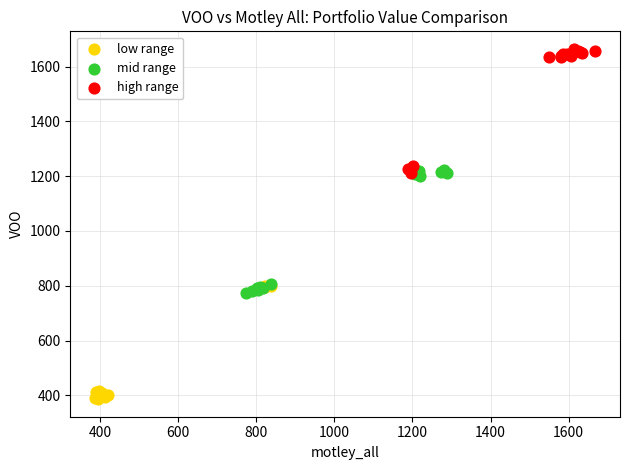

Which series contains the lowest Y value?

low range